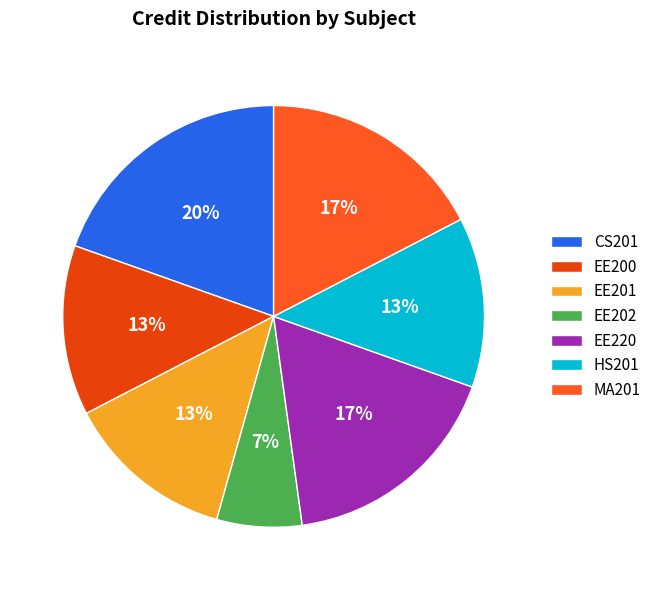

Which category has the biggest portion of the pie?

CS201